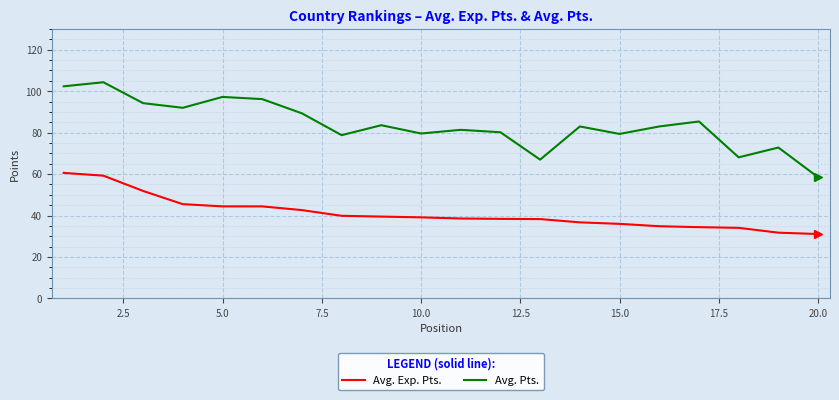

At how many categories does at least one series exceed 76?

16